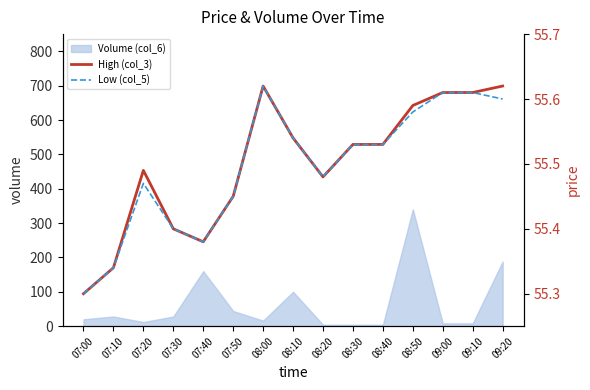

Where is the first local minimum for High (col_3)?

07:40